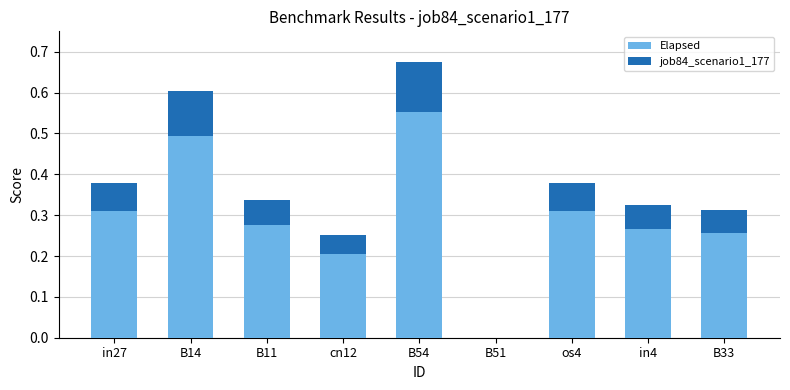

How many categories are shown in the chart?

9